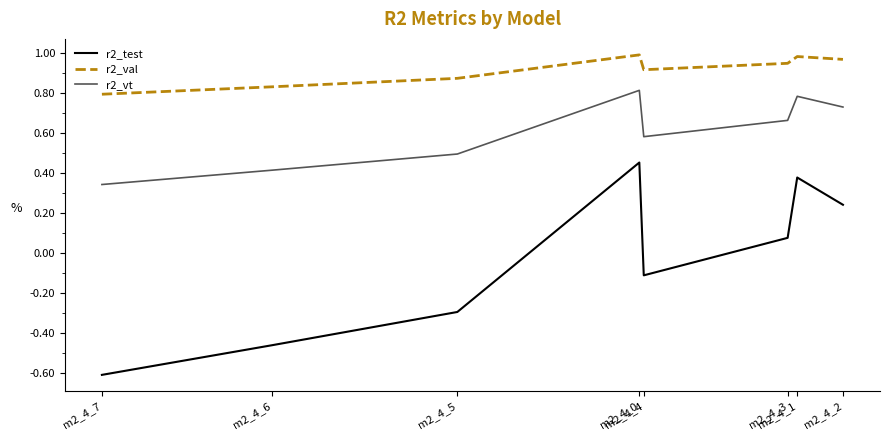

List the labels in order of r2_test value, largest first.

m2_4_0, m2_4_1, m2_4_2, m2_4_3, m2_4_4, m2_4_5, m2_4_6, m2_4_7